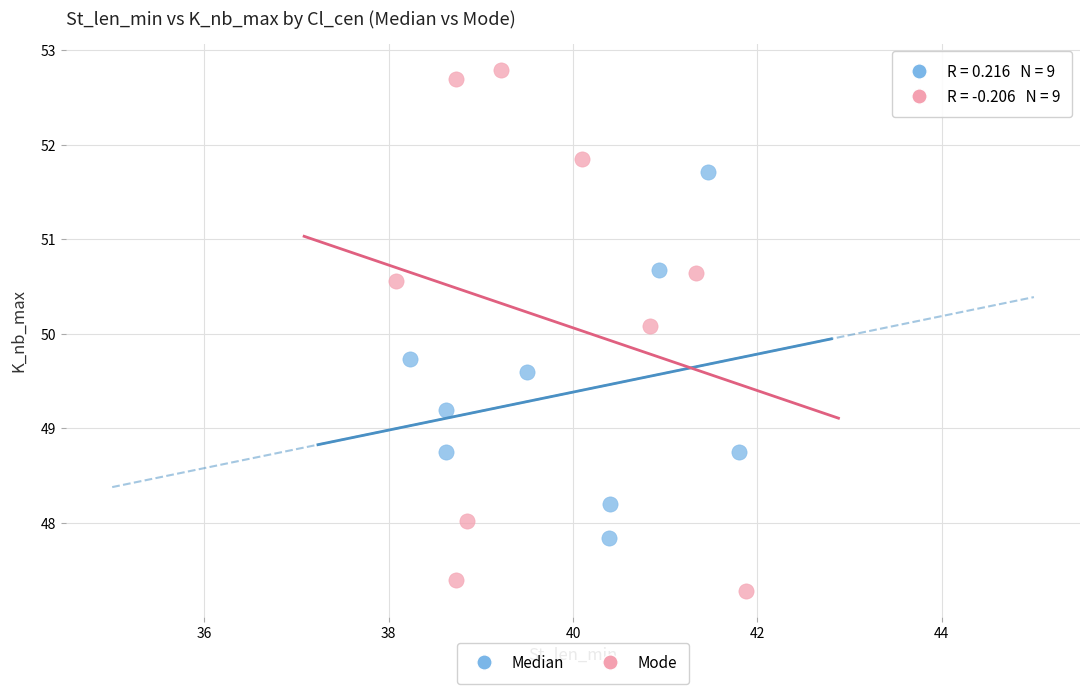

Which series has the widest spread of Y values?

Mode